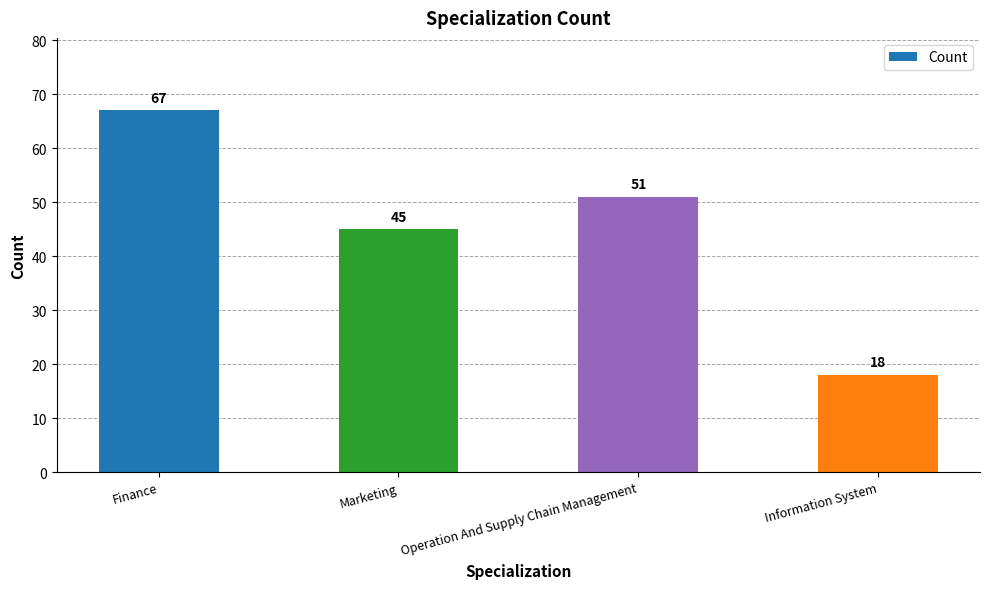

Rank the categories by value from lowest to highest.

Information System, Marketing, Operation And Supply Chain Management, Finance